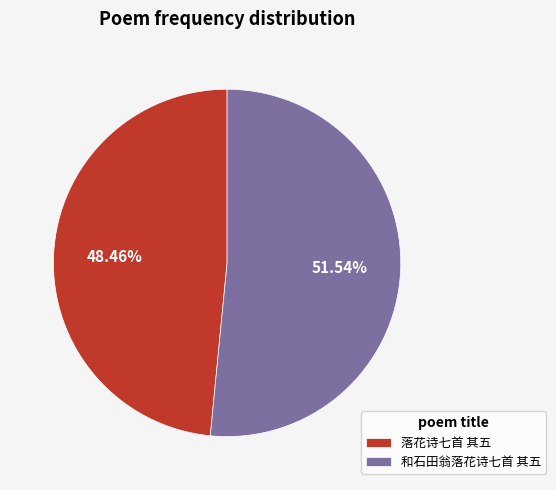

To the nearest percent, what portion does 和石田翁落花诗七首 其五 represent?

52%